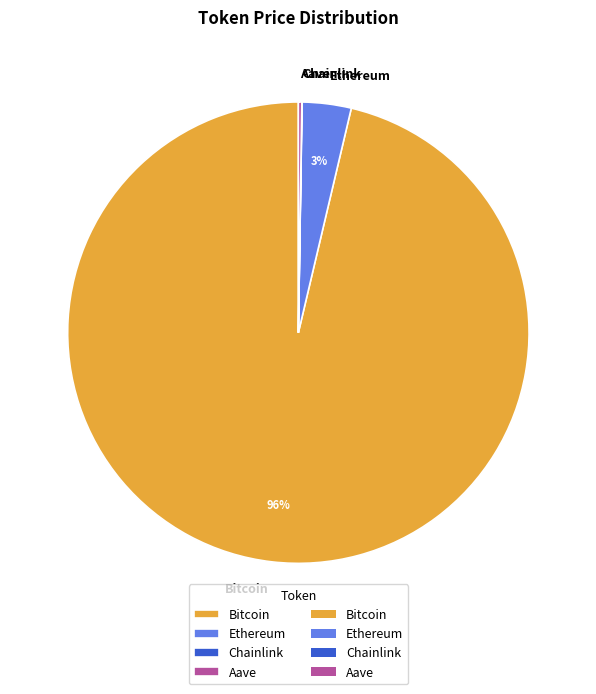

The Ethereum slice represents 3% of the pie. True or false?

True